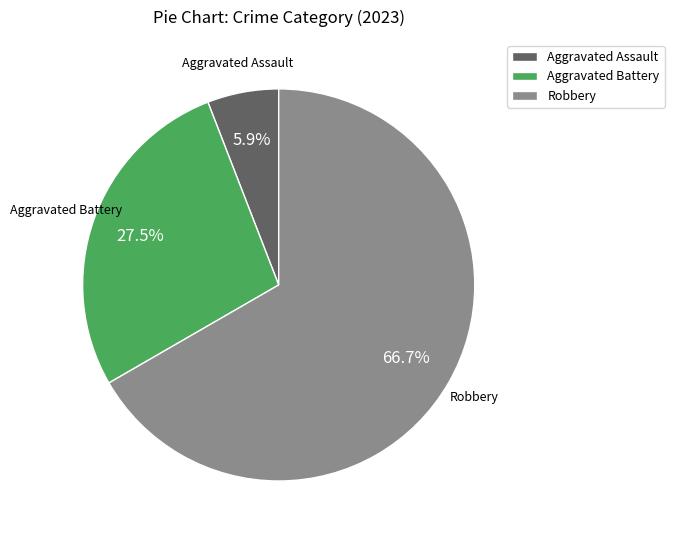

Which has a higher value, Aggravated Battery or Robbery?

Robbery